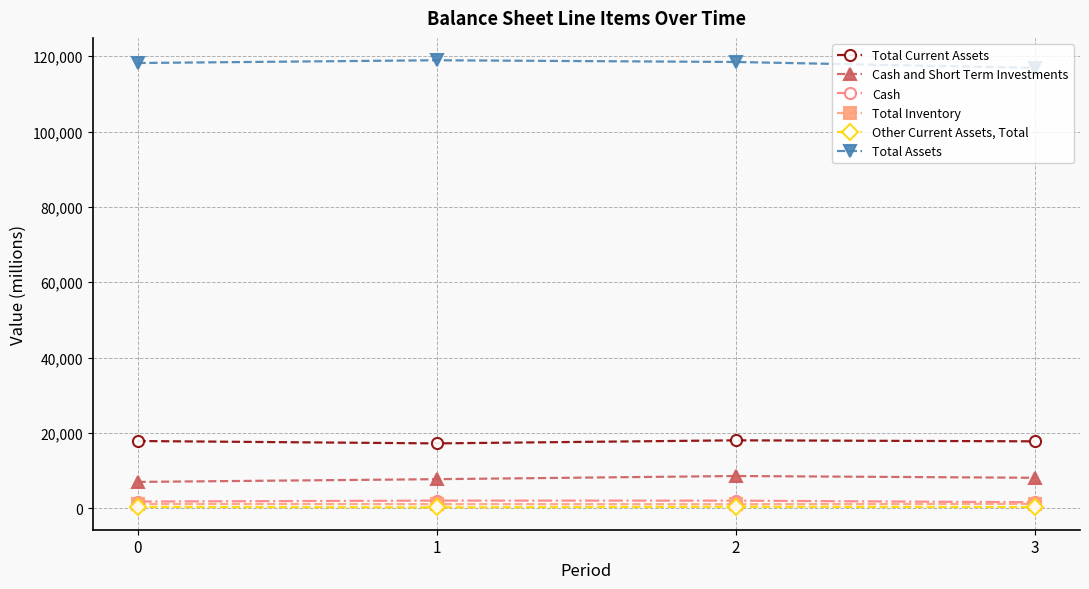

Does the chart have visible grid lines?

Yes